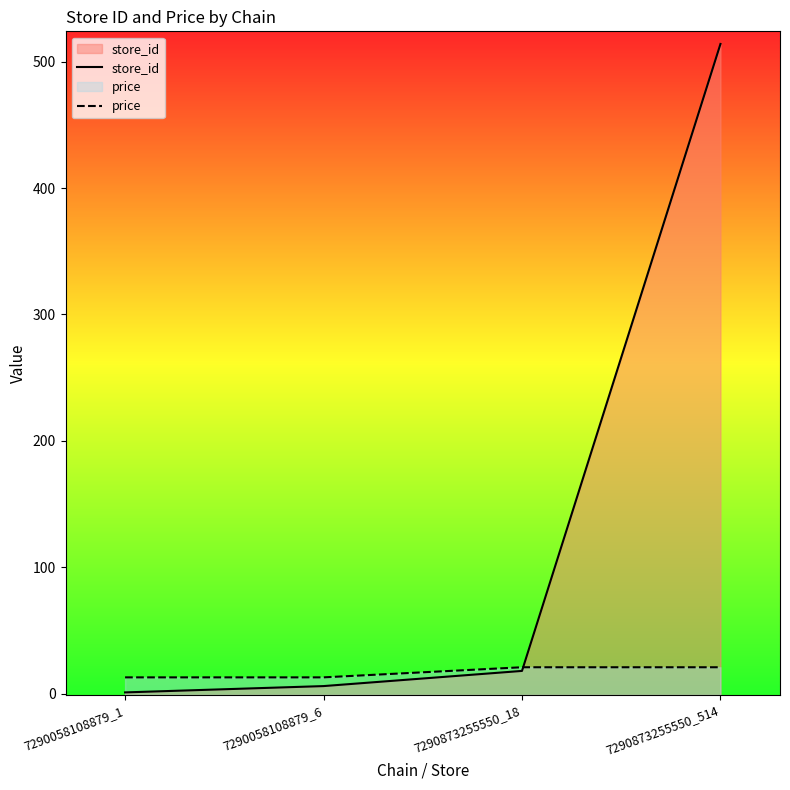

At which label does price first exceed 20?

7290873255550_18